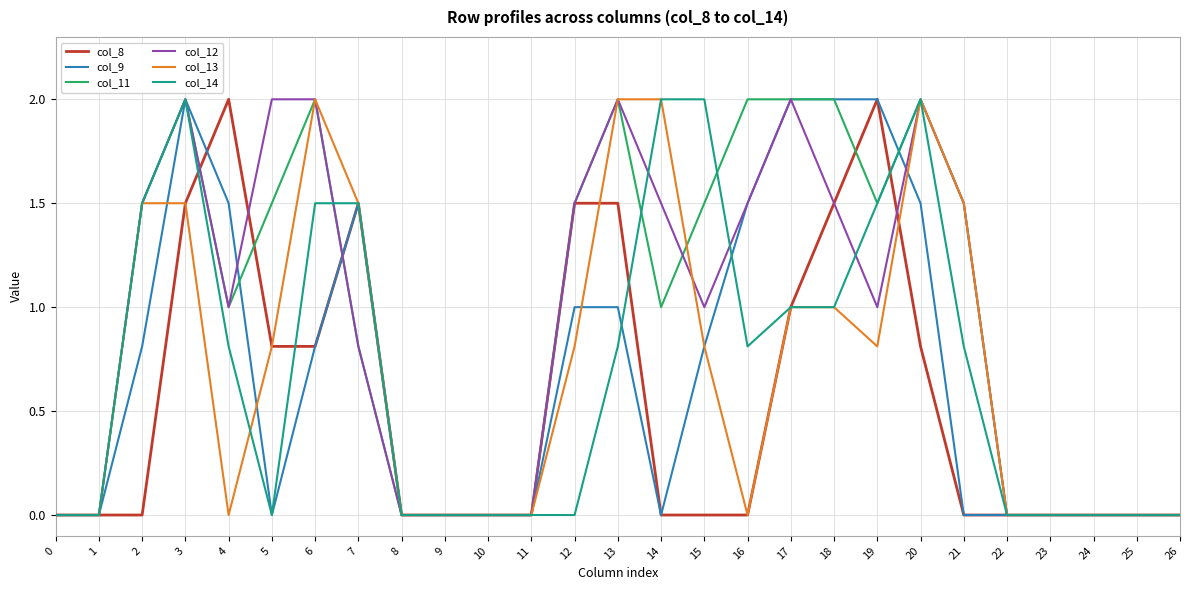

What is the spread (max minus min) of values at 5?

2.0